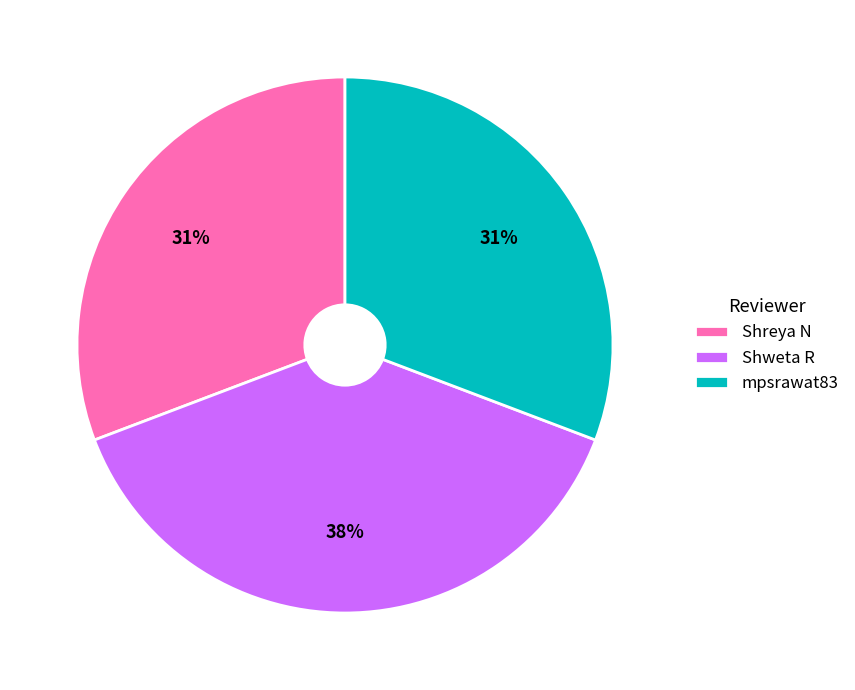

What percentage is the Shweta R slice, to the nearest percent?

38%